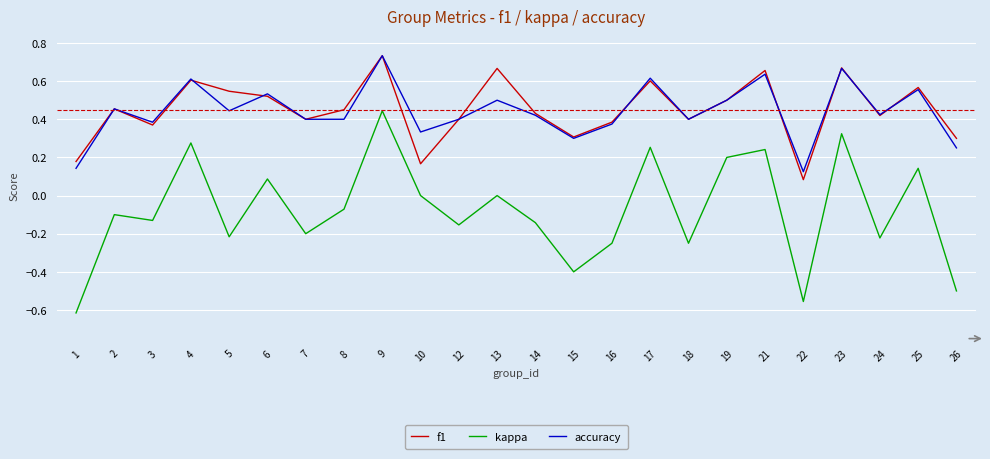

Is it true that accuracy equals 0.2 at 13?

False